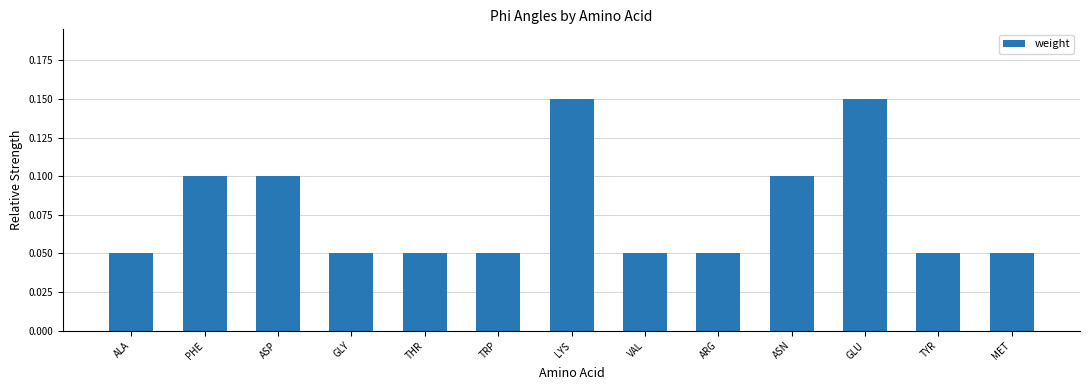

True or false: the data shows 0.1 at MET.

True